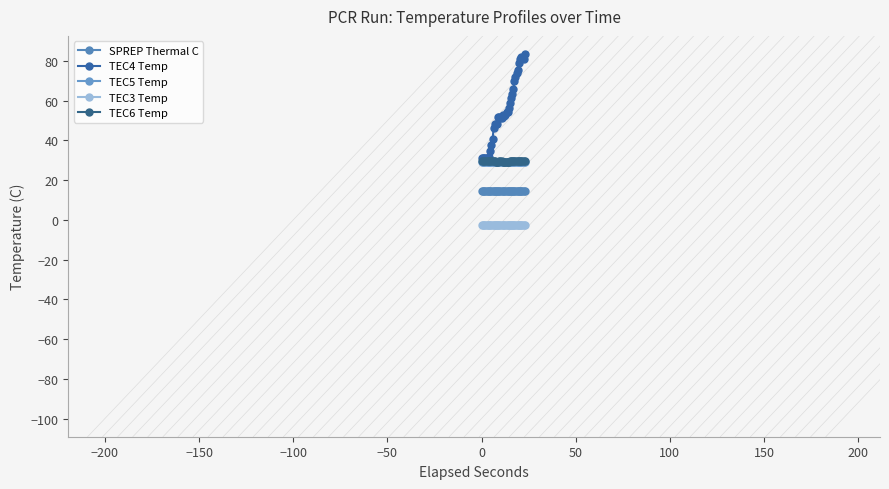

True or false: TEC4 Temp and TEC5 Temp cross at least once.

False